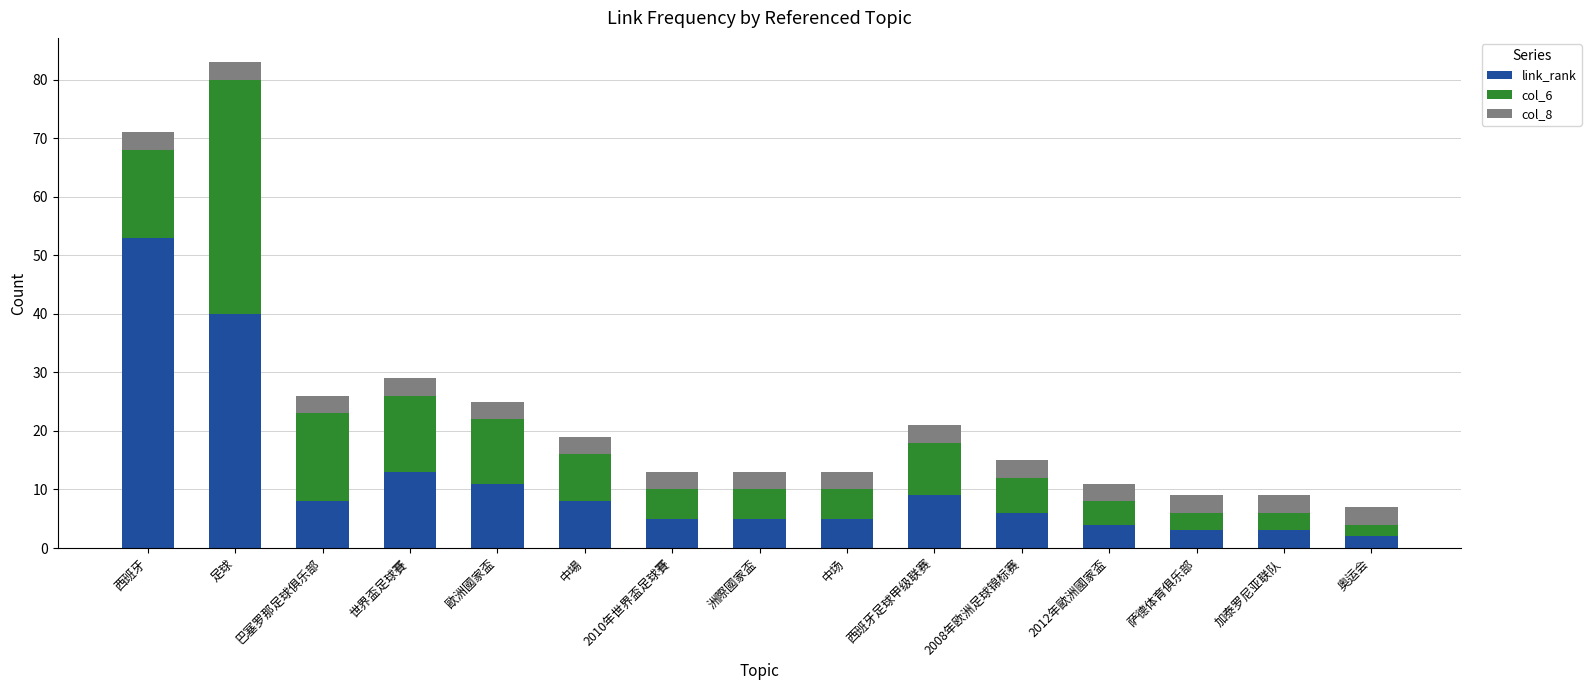

At which label does link_rank reach its peak?

西班牙